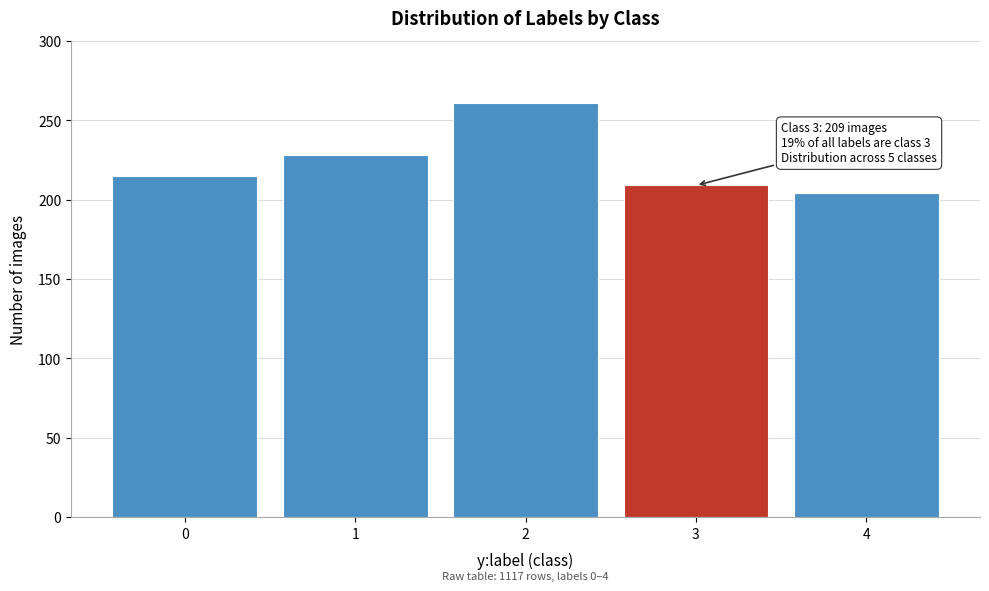

Reading left to right, what are all the values shown in this chart?

0=215	1=228	2=261	3=209	4=204